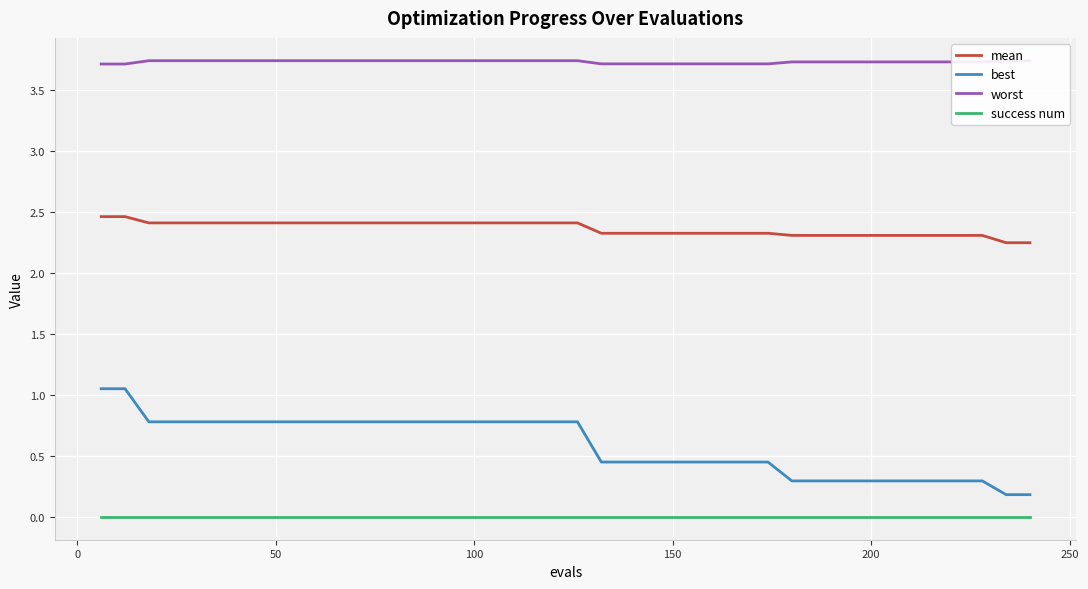

Does the chart display data point markers on the line(s)?

No